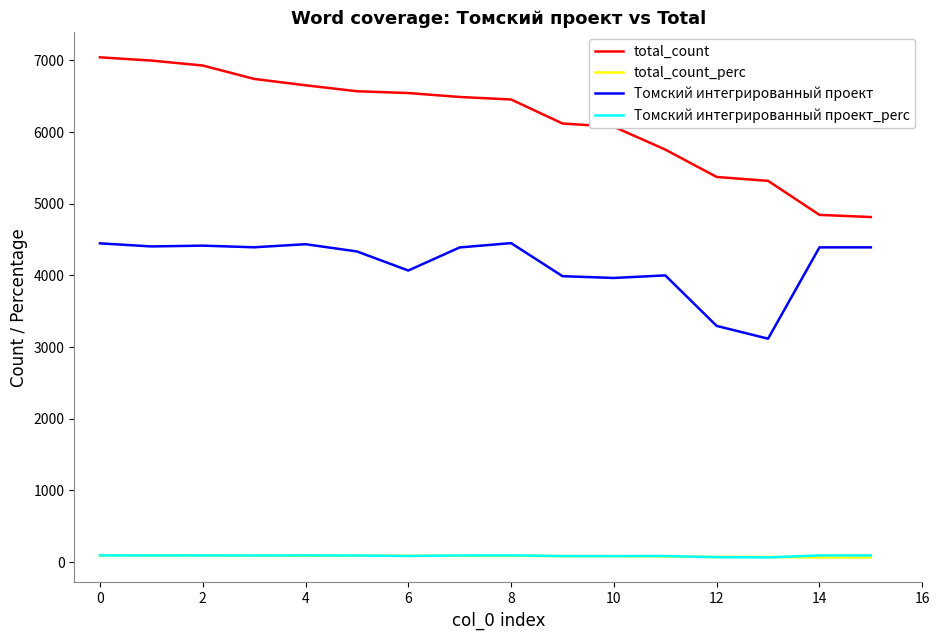

True or false: total_count and Томский интегрированный проект intersect in this chart.

False